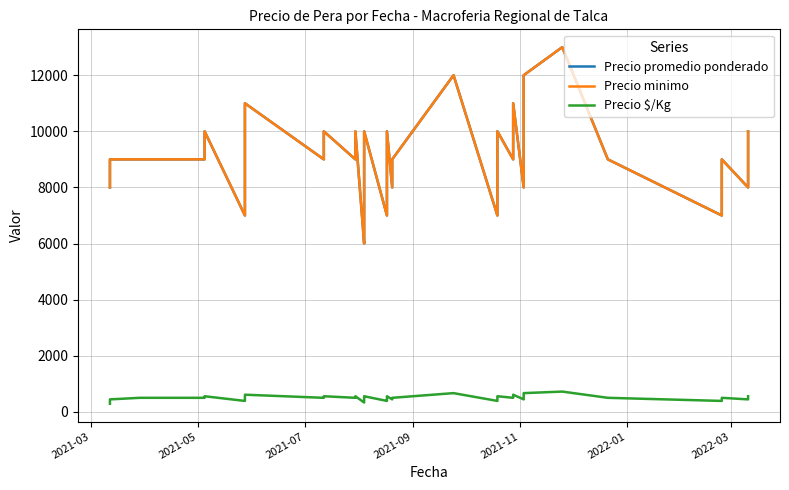

Reading right to left, list all the values displayed in this chart.

Precio promedio ponderado: 10000	8000	9000	7000	9000	13000	12000	10000	8000	11000	9000	10000	10000	7000	12000	9000	8000	8000	10000	8000	7000	10000	9000	8000	7000	6000	10000	9000	10000	9000	11000	10000	9000	7000	10000	9000	9000	9000	8000	8000
Precio minimo: 10000	8000	9000	7000	9000	13000	12000	10000	8000	11000	9000	10000	10000	7000	12000	9000	8000	8000	10000	8000	7000	10000	9000	8000	7000	6000	10000	9000	10000	9000	11000	10000	9000	7000	10000	9000	9000	9000	8000	8000
Precio $/Kg: 556	444	500	389	500	722	667	556	444	611	500	556	556	389	667	500	444	444	556	444	389	556	500	444	389	333	556	500	556	500	611	556	500	389	556	500	500	444	444	289